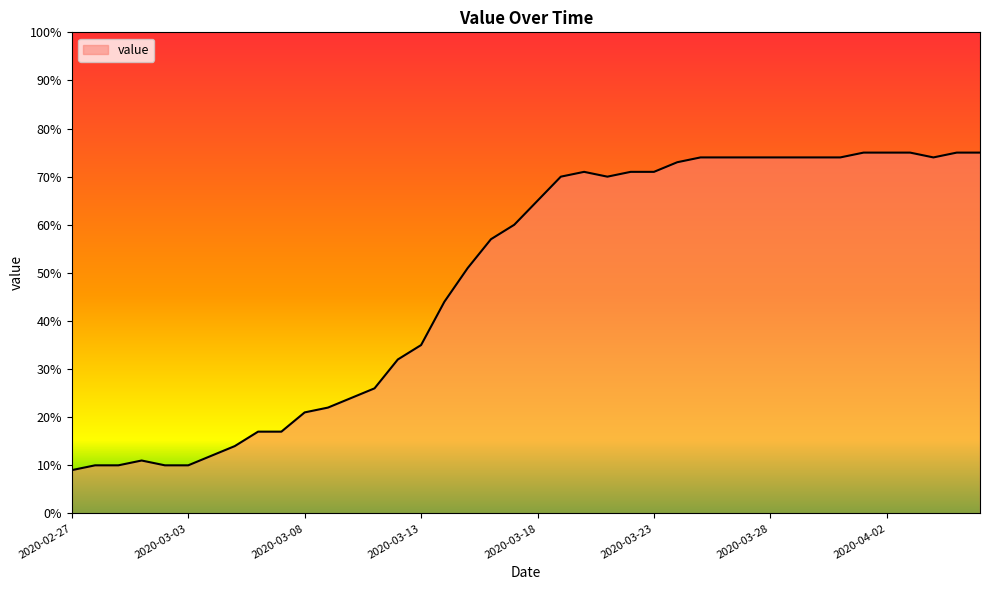

What is the maximum value shown in the chart?

75